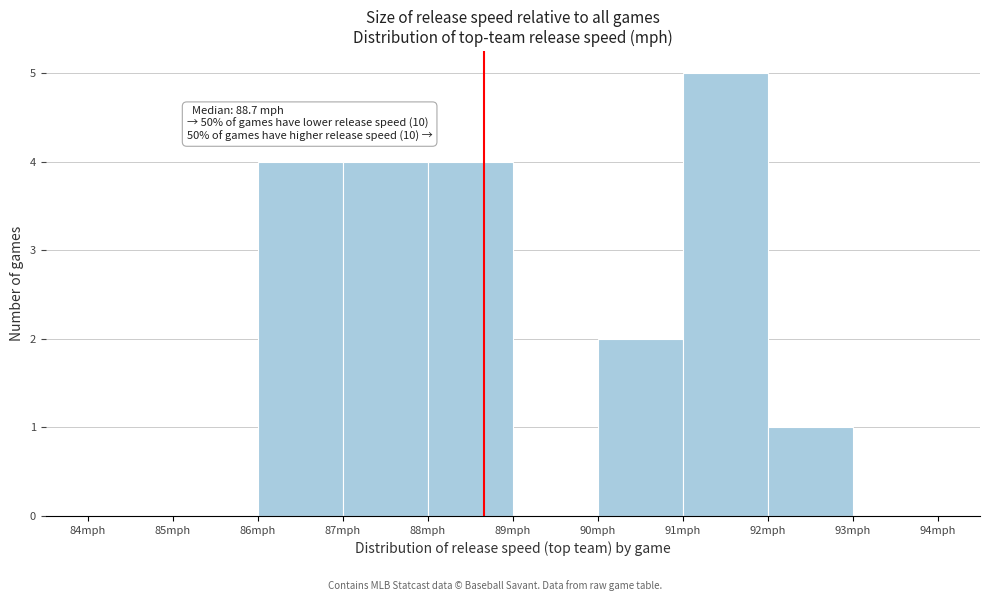

Over which range of the x-axis is the bar tallest?

91 to 92